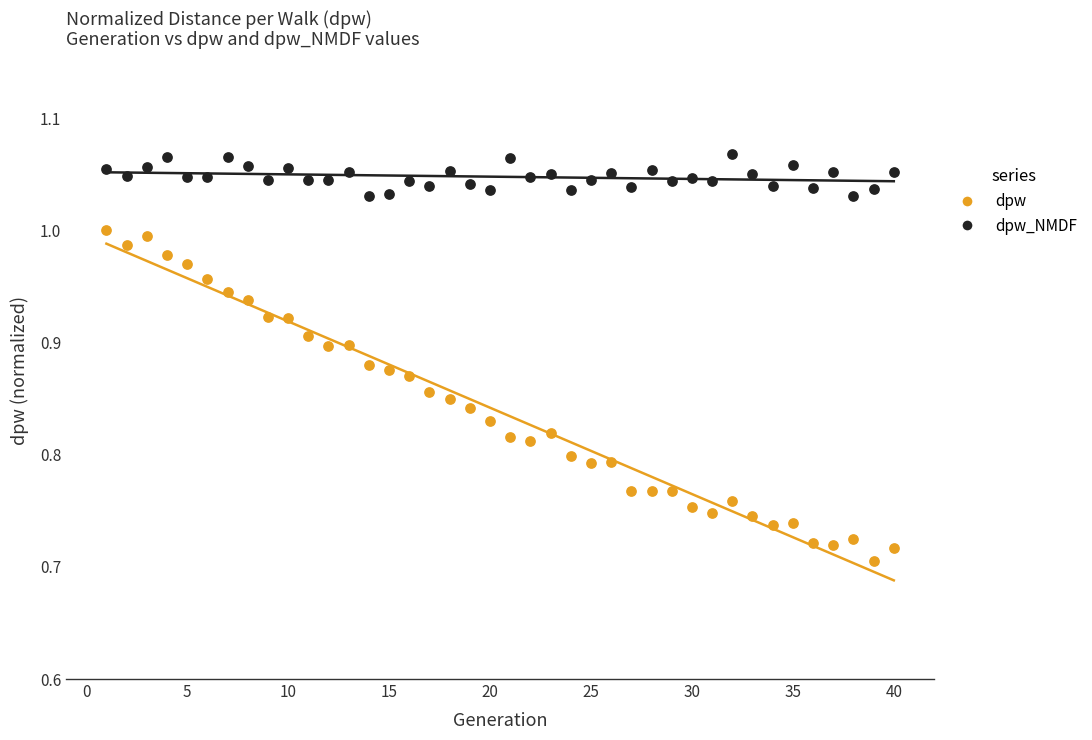

Across all data points, what is the range of X values (max minus min)?

39.0